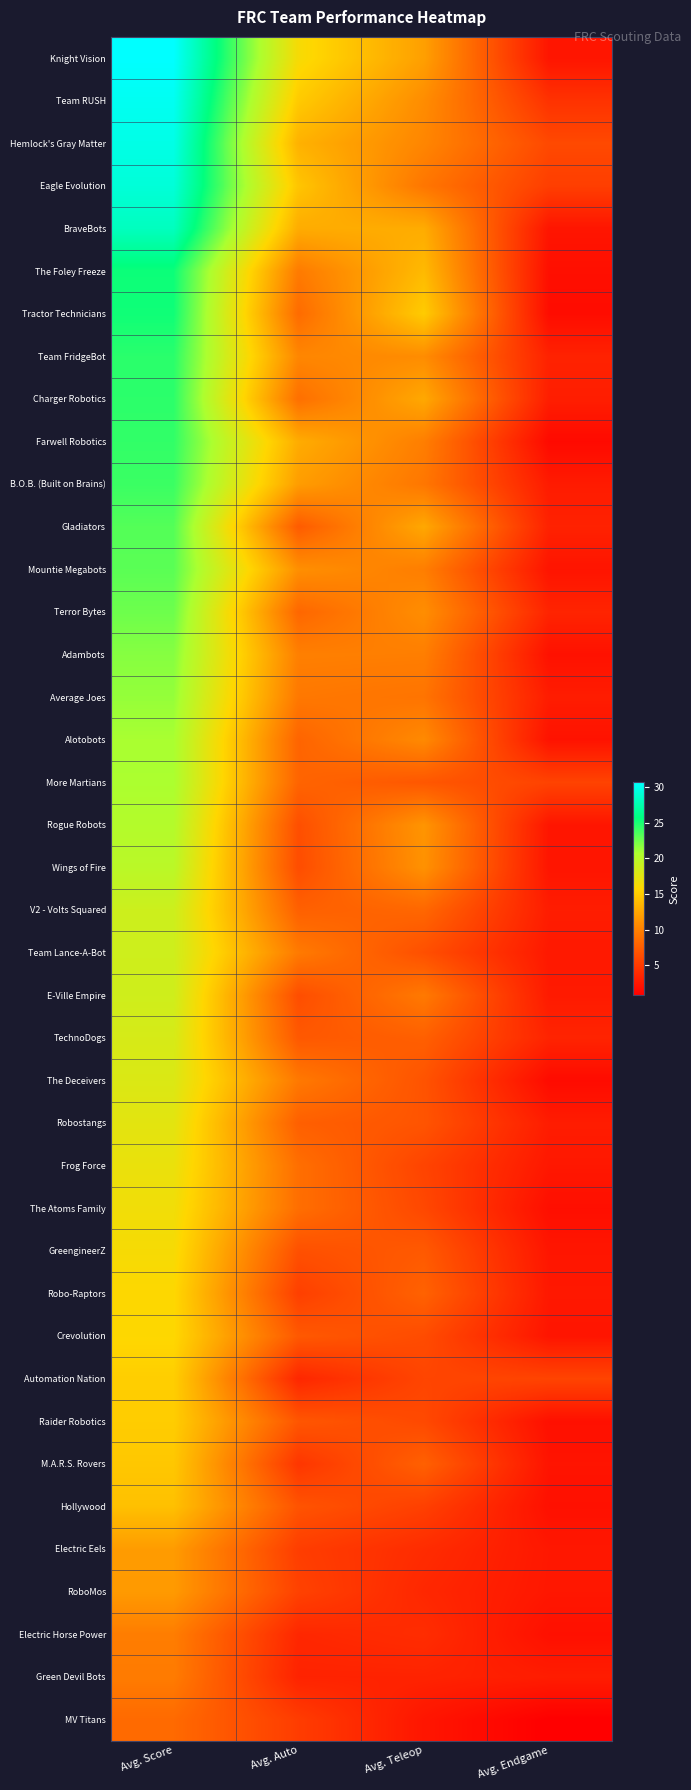

What is the total value across all series at Avg. Endgame?

112.4